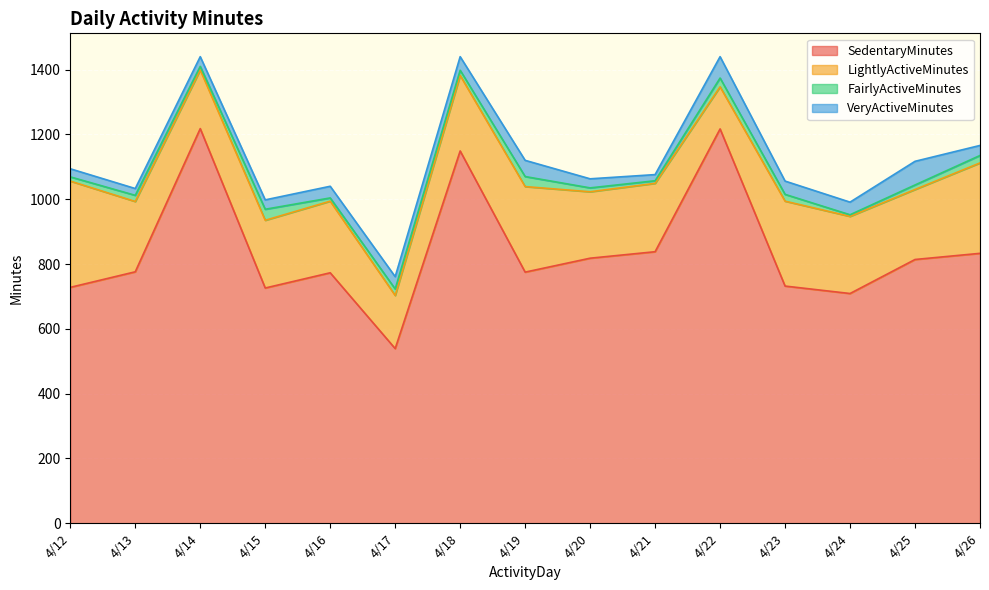

At which category does SedentaryMinutes reach its first local peak?

4/14